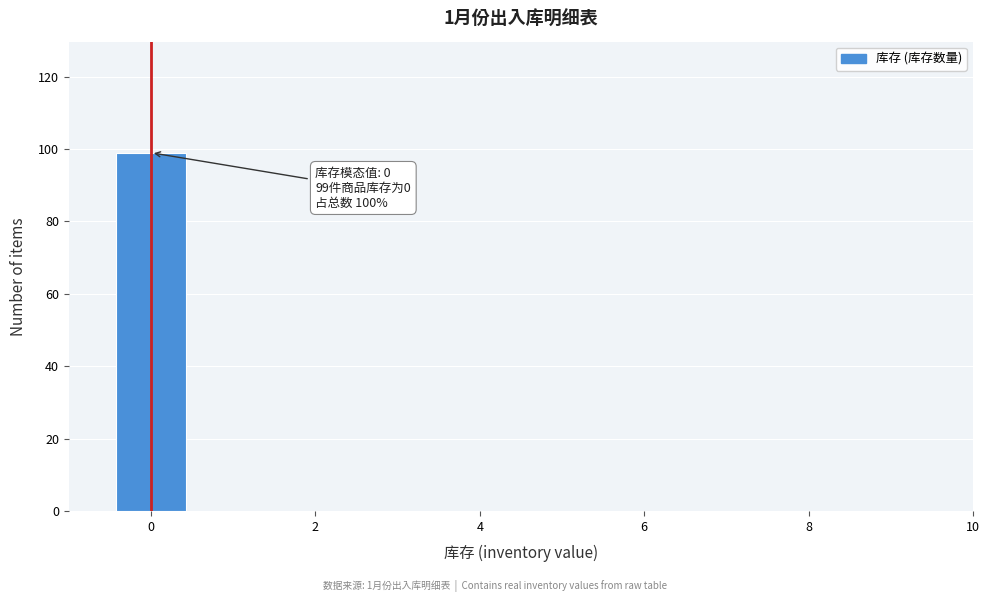

Which range on the x-axis has the tallest bar?

-0.5 to 0.5